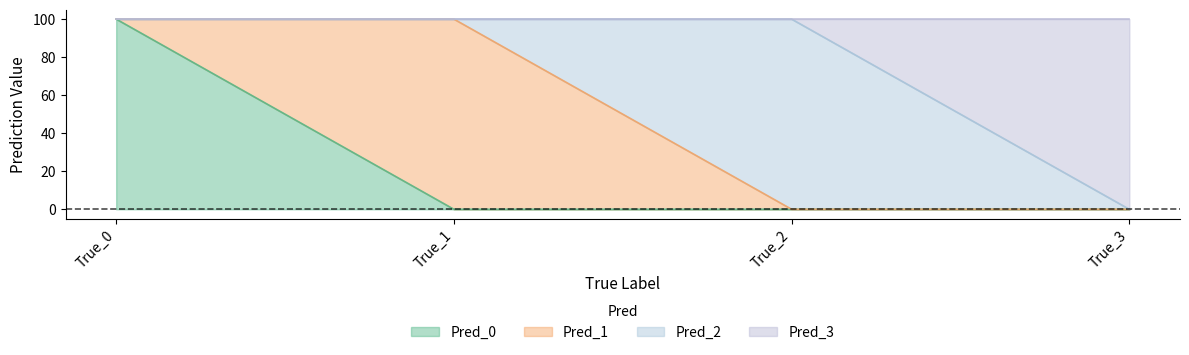

True or false: Pred_3 has a value of 23 at True_1.

False